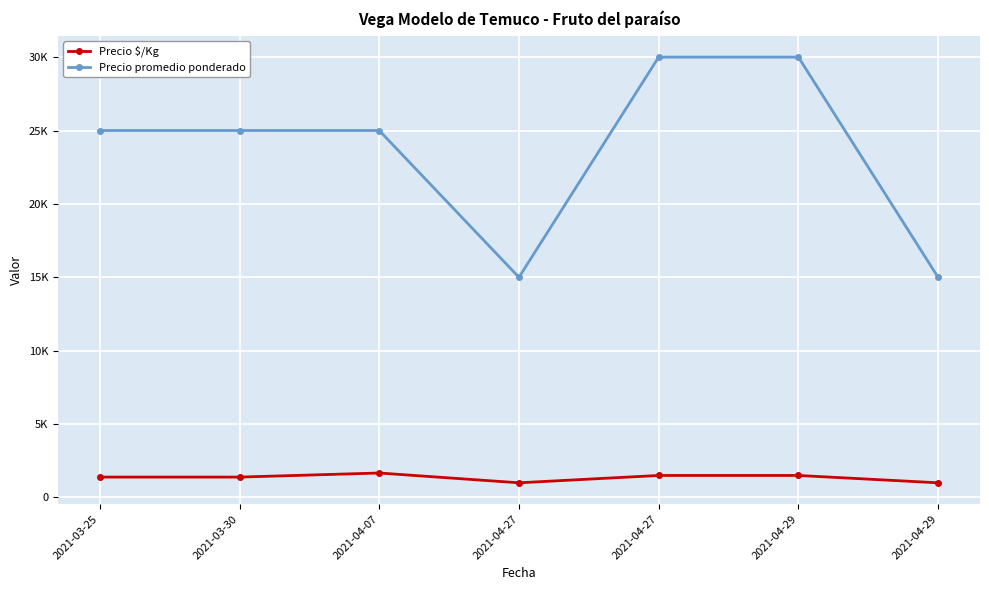

Is this an area chart (filled region under the line)?

No